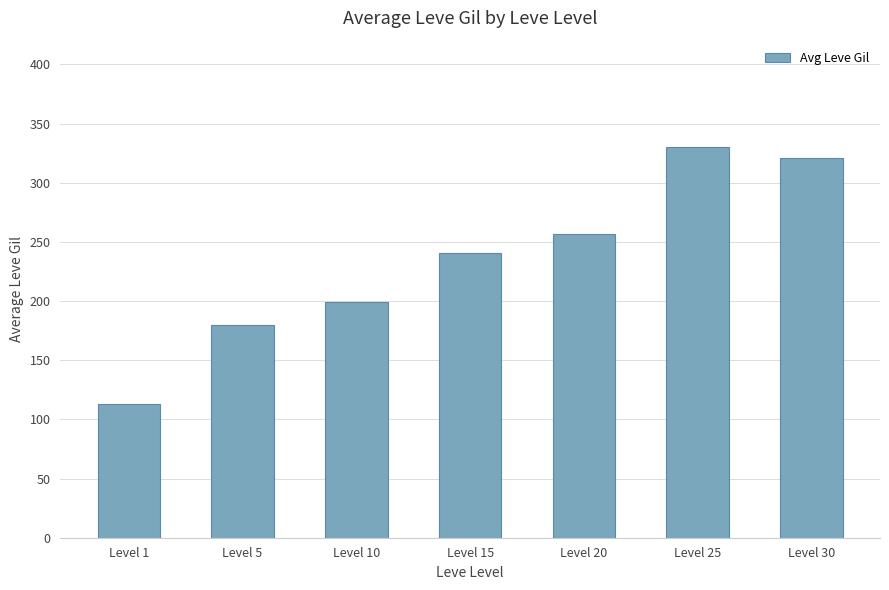

How many data points are less than 241?

3